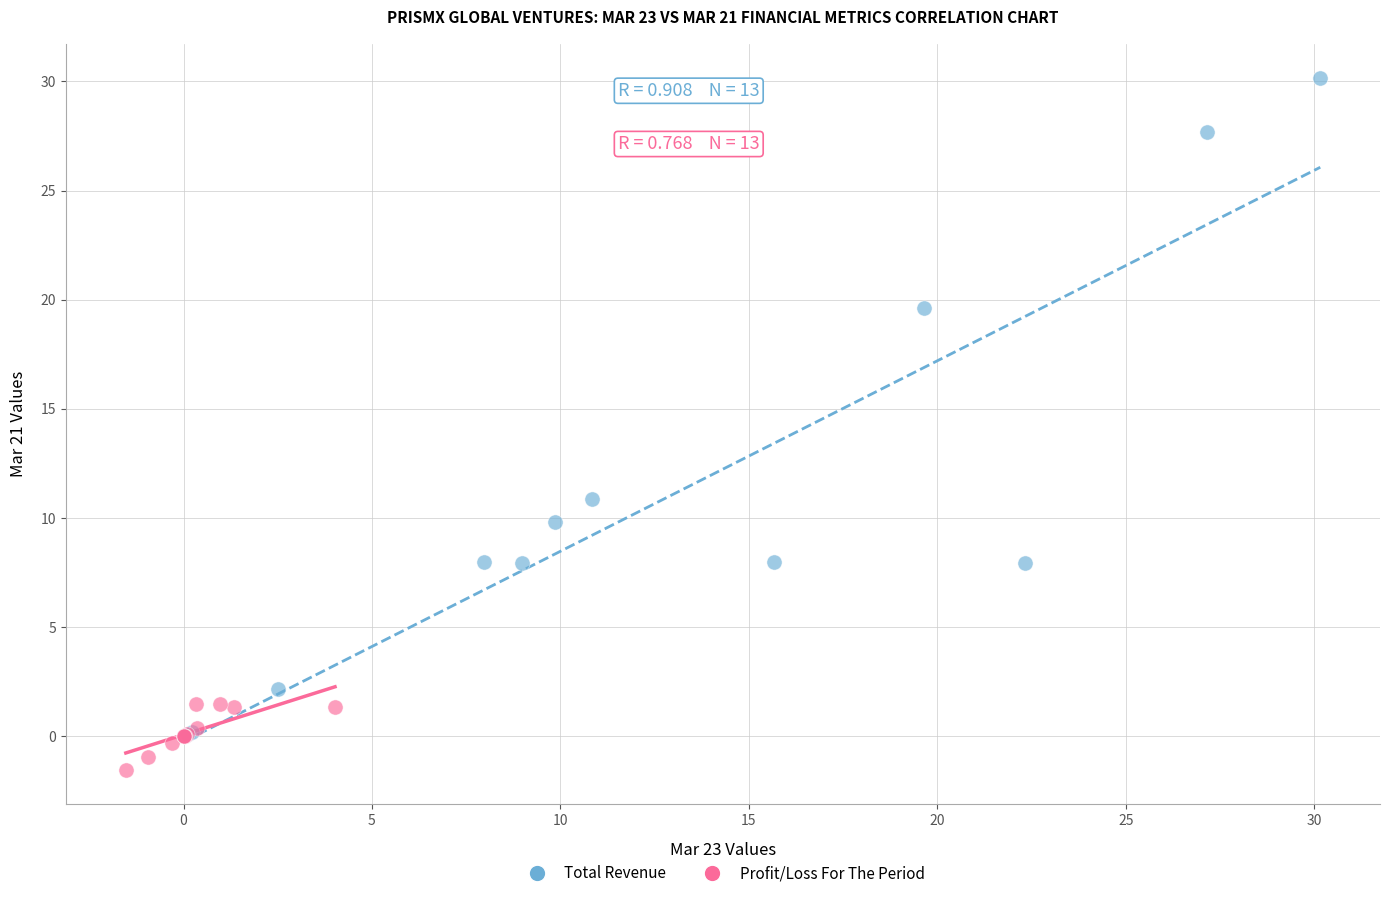

Which series contains the highest Y value?

Total Revenue